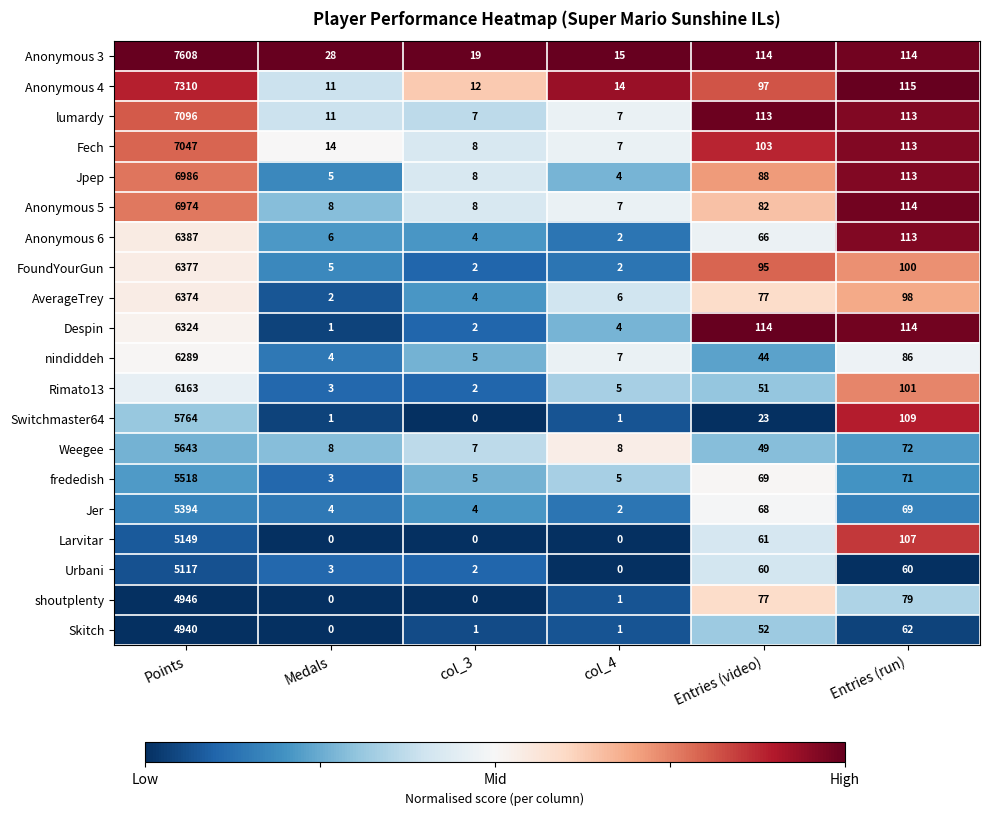

Rank the series by their maximum value, from lowest to highest.

Skitch, shoutplenty, Urbani, Larvitar, Jer, frededish, Weegee, Switchmaster64, Rimato13, nindiddeh, Despin, AverageTrey, FoundYourGun, Anonymous 6, Anonymous 5, Jpep, Fech, lumardy, Anonymous 4, Anonymous 3